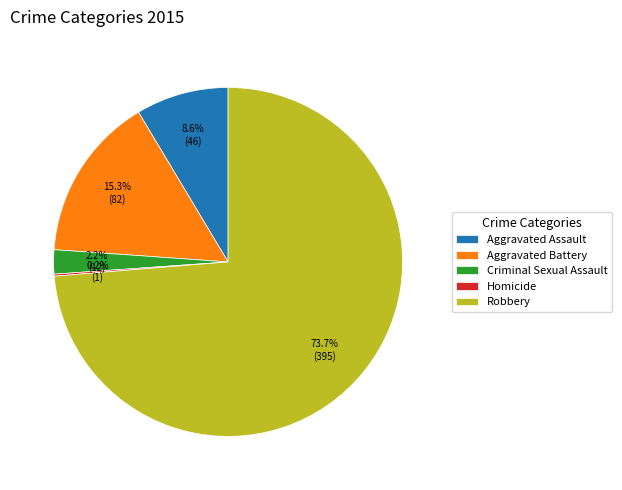

Is the sum of Aggravated Battery and Criminal Sexual Assault greater than half?

No